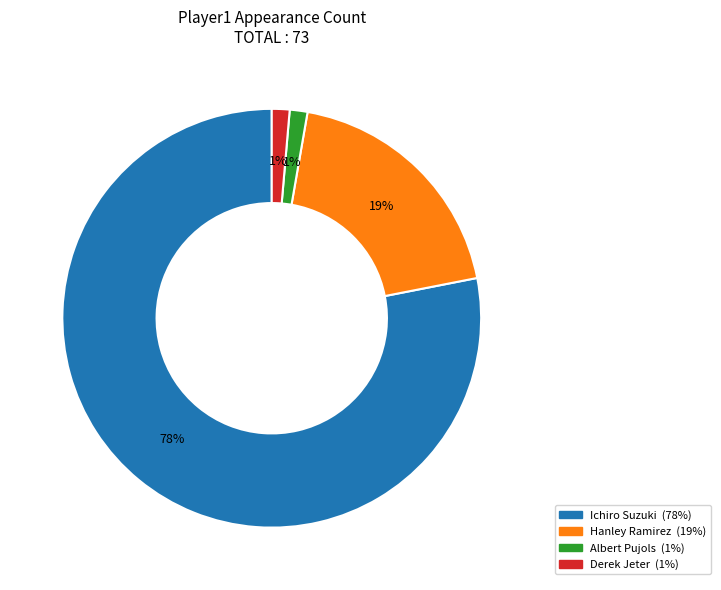

Is the sum of Albert Pujols and Ichiro Suzuki greater than half?

Yes